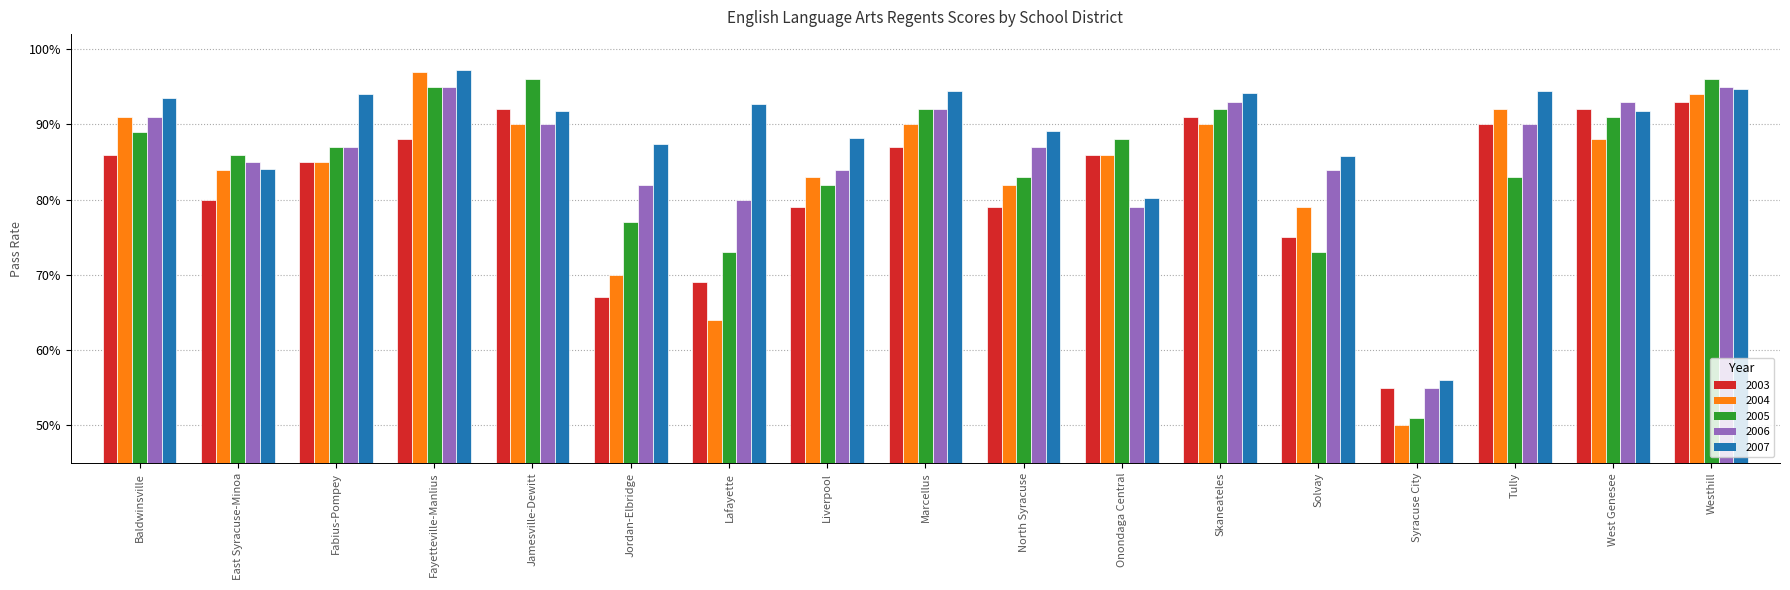

Which category has the highest value across all series?

Fayetteville-Manlius